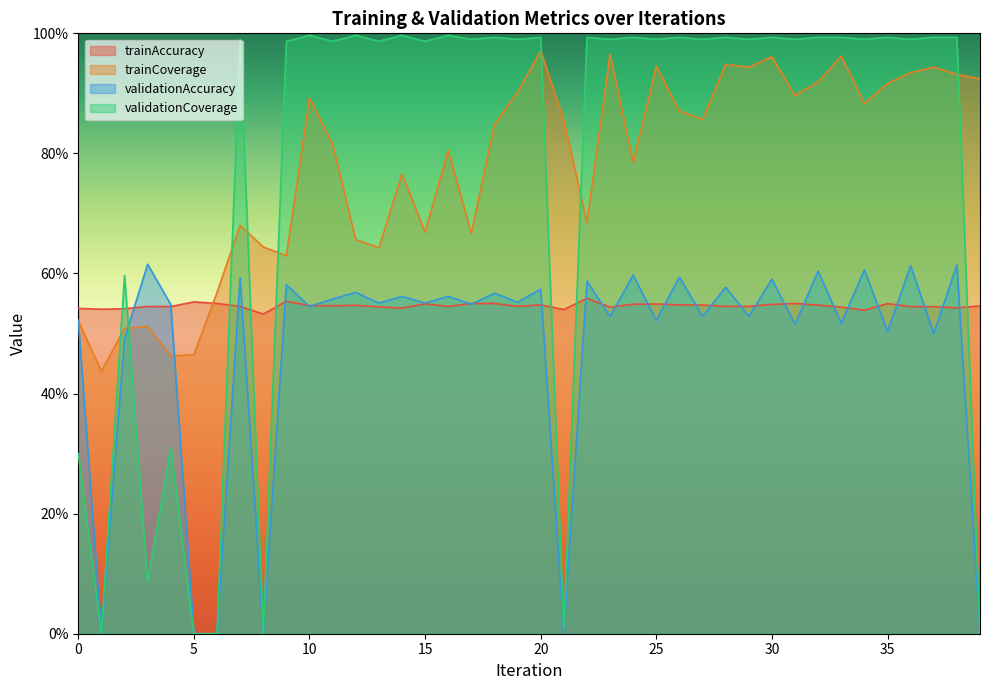

Is it true that validationCoverage equals 0.4 at 32?

False